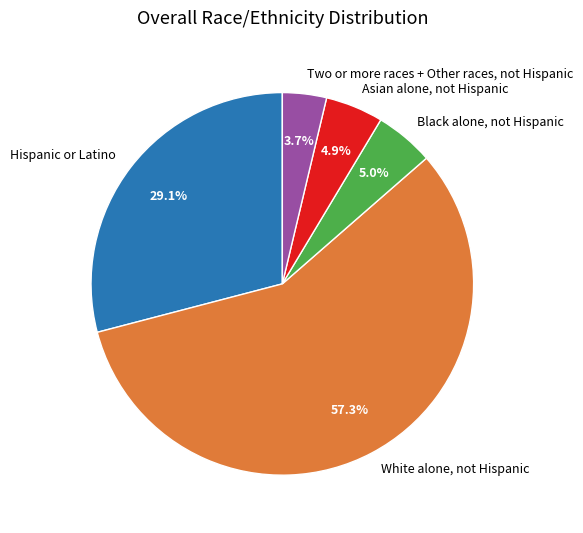

To the nearest percent, what is the combined percentage of Two or more races + Other races, not Hispanic and White alone, not Hispanic?

61%